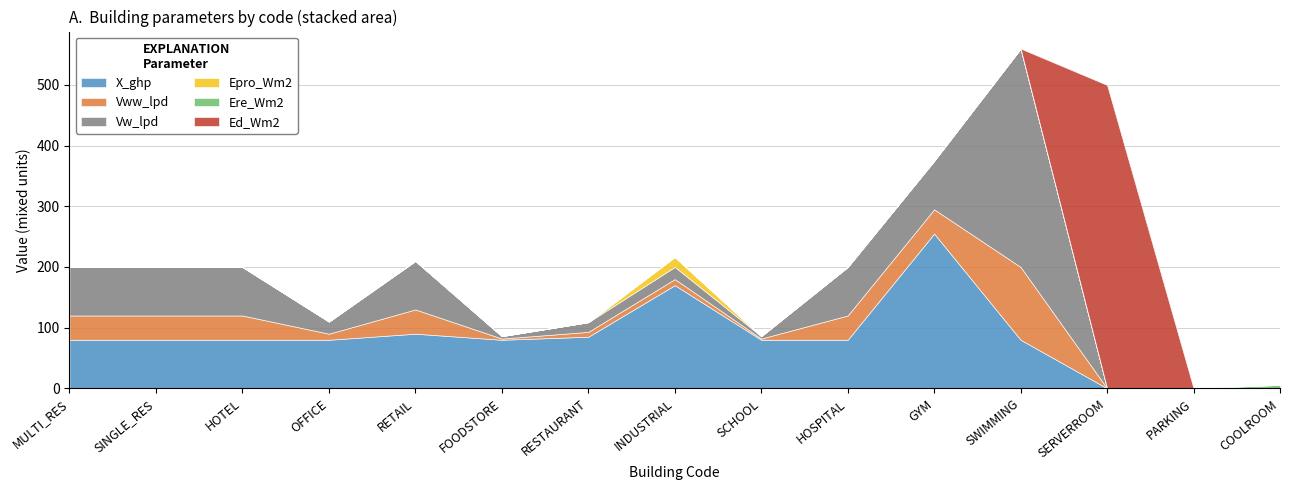

Rank the series by their maximum value, from lowest to highest.

Ere_Wm2, Epro_Wm2, Vww_lpd, X_ghp, Vw_lpd, Ed_Wm2